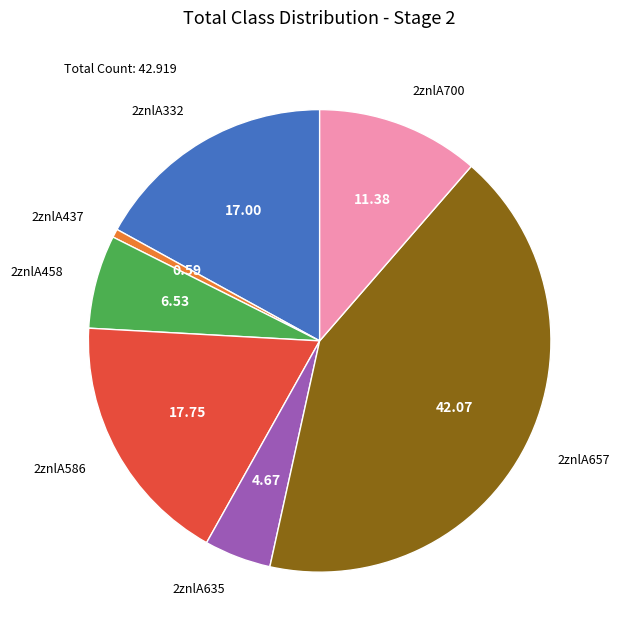

How many segments does this pie chart have?

7